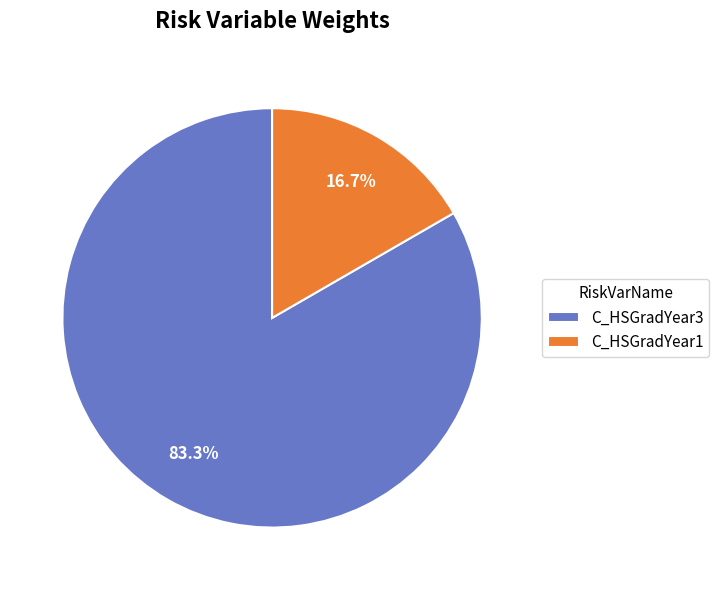

Rank the categories by value from highest to lowest.

C_HSGradYear3, C_HSGradYear1